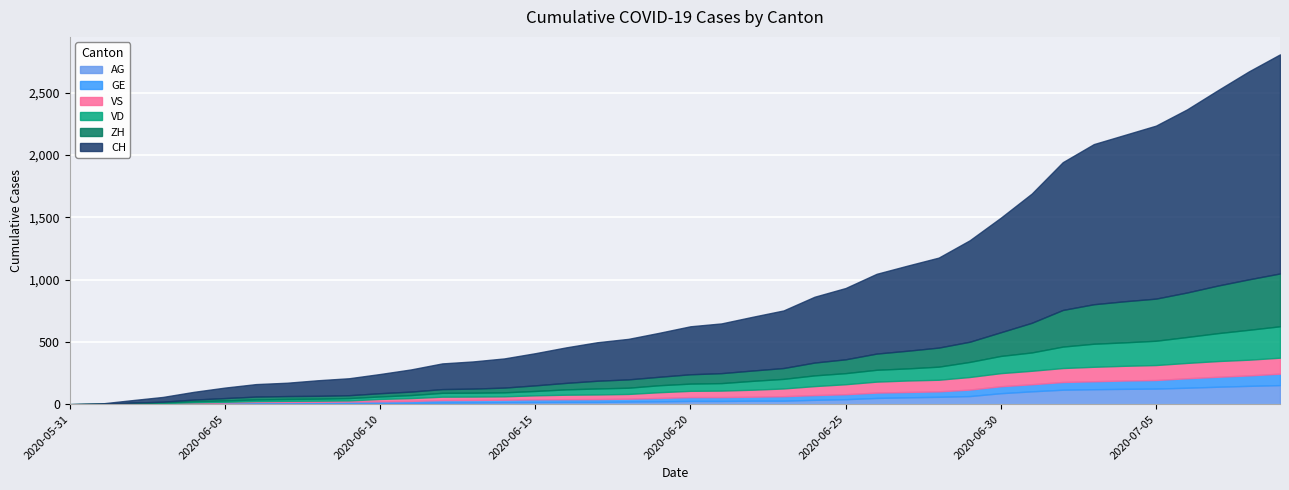

What is the difference between the highest and lowest values at 2020-06-13?

204